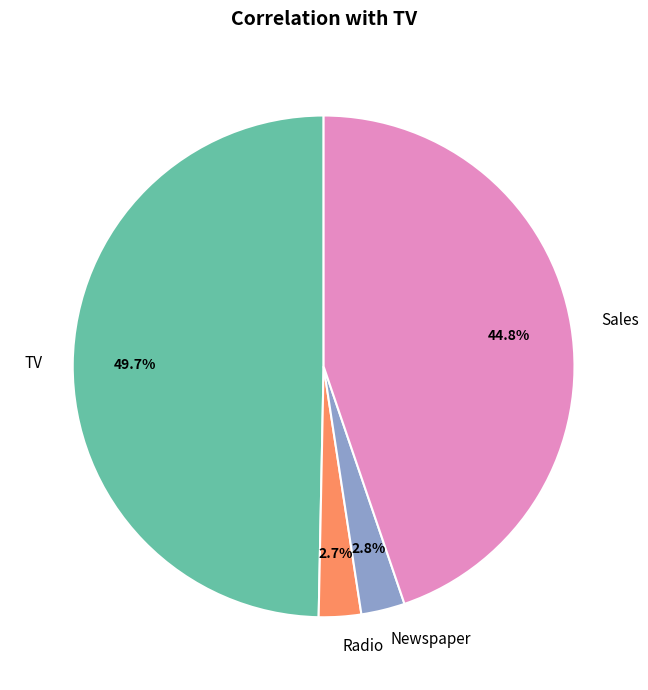

To the nearest percent, what is the difference between the largest and smallest slice percentages?

47%